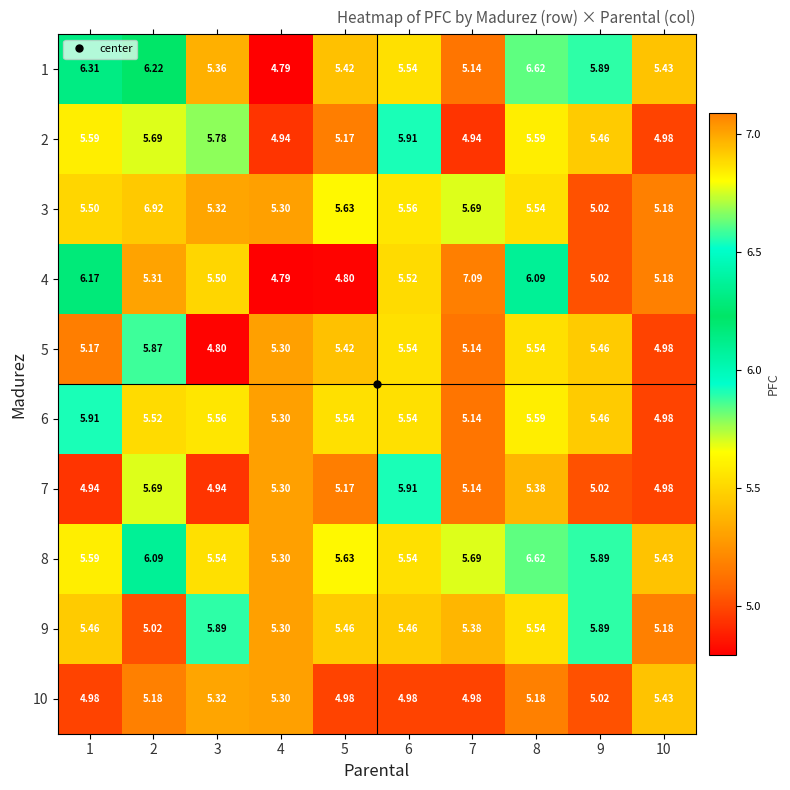

Is the value of 2 at 3 greater than the value of 9 at 1?

Yes